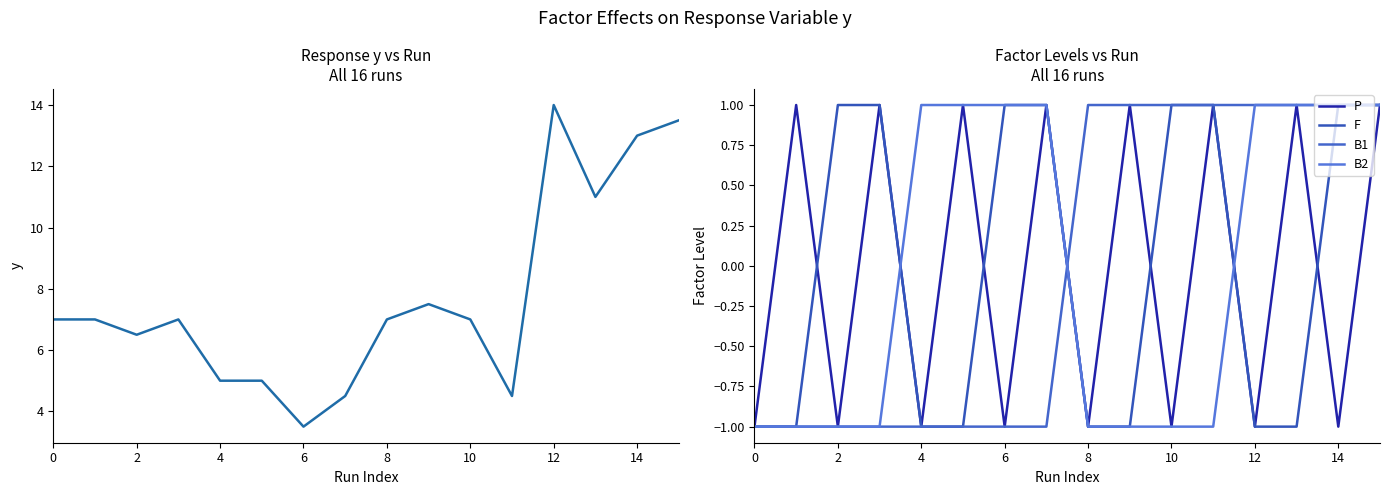

At how many categories does at least one series exceed 7?

5